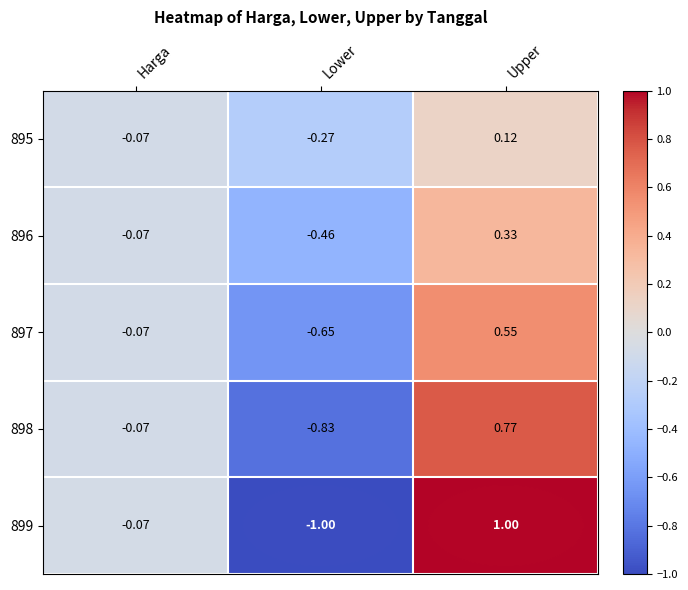

Is the value of 898 at Harga greater than the value of 899 at Upper?

No